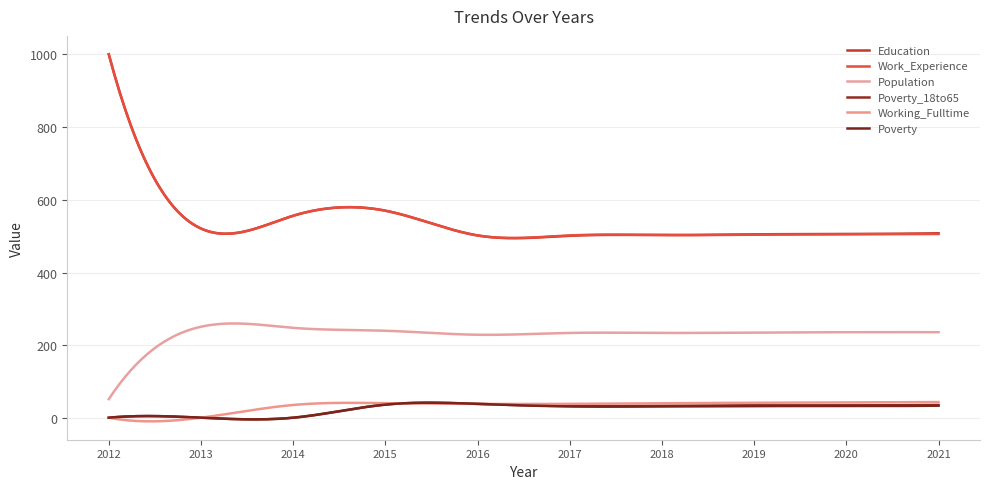

How many distinct data groups are displayed?

6